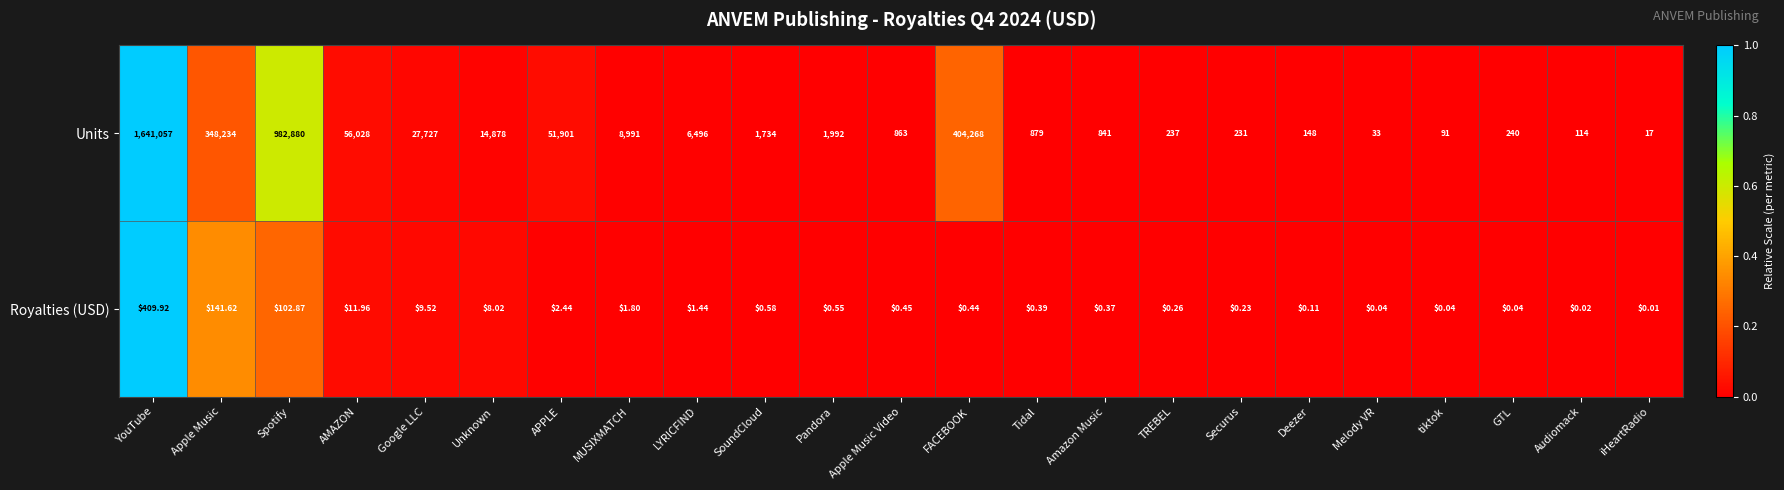

Which series has the largest total across all categories?

Units